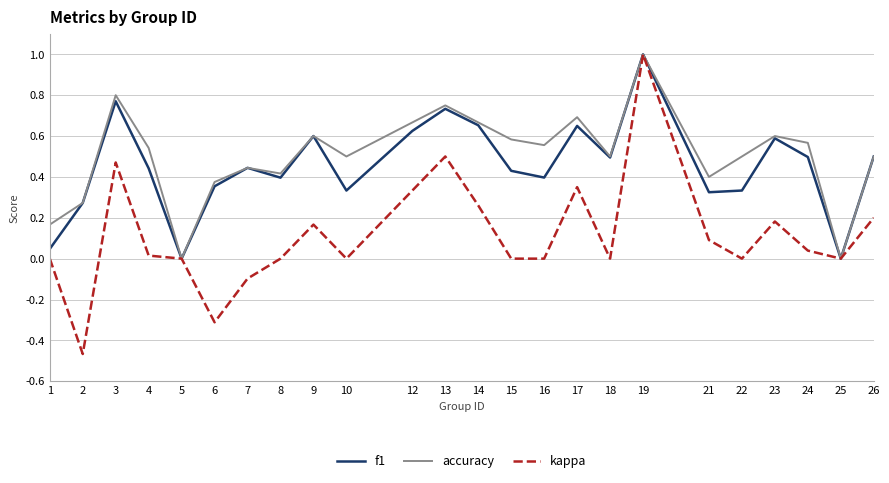

At which category does the chart reach its peak across all series?

19